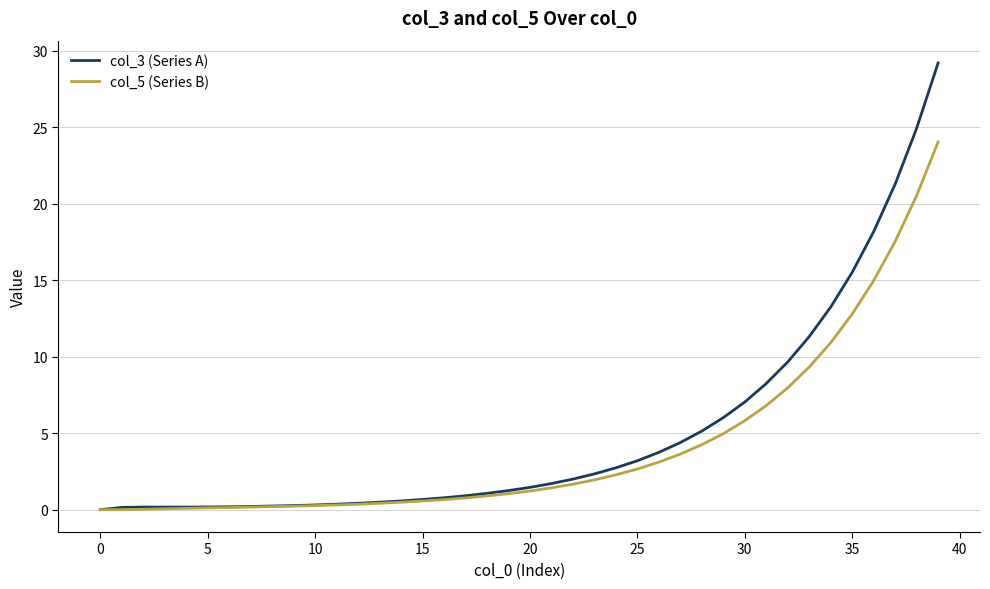

What is the maximum value for col_3 (Series A)?

29.2